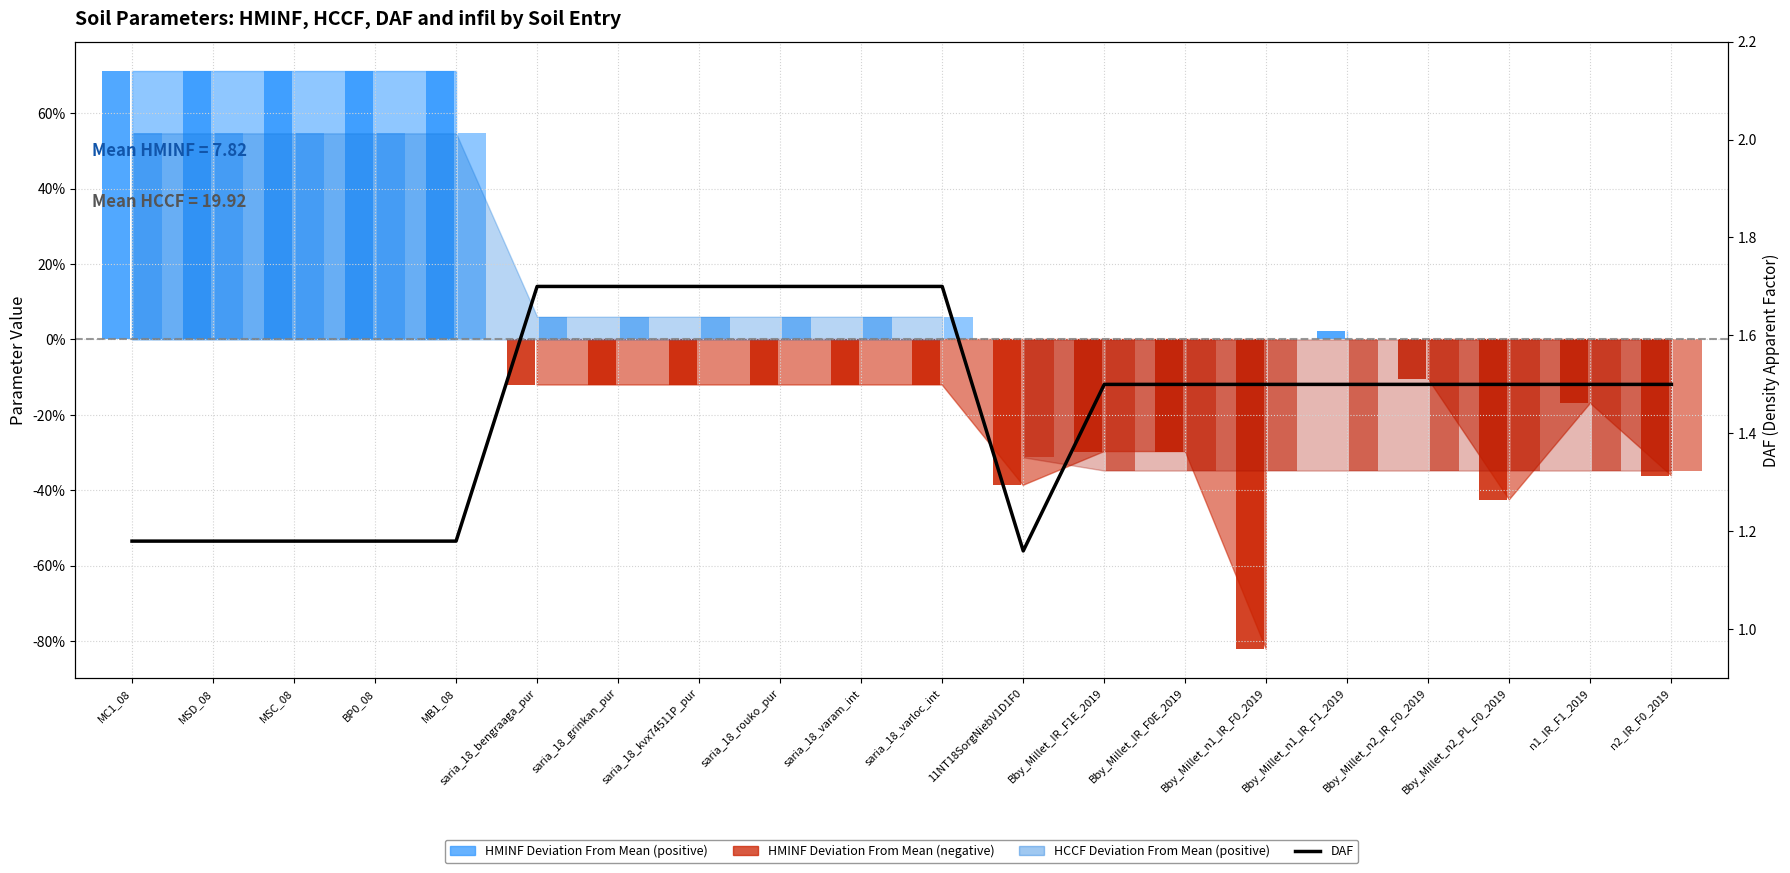

Are the bars horizontal?

No